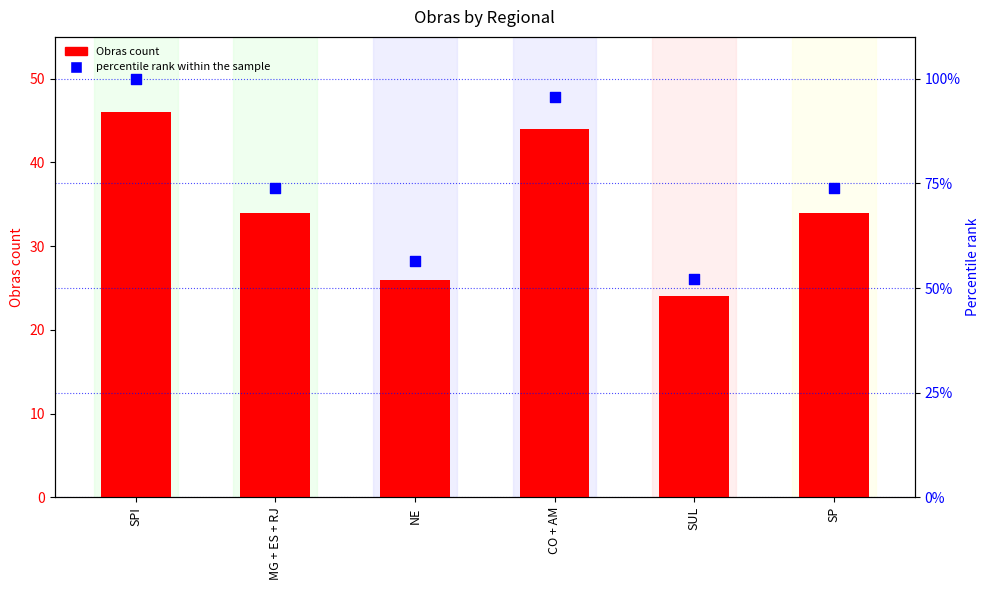

Which series has the largest total across all categories?

percentile rank within the sample